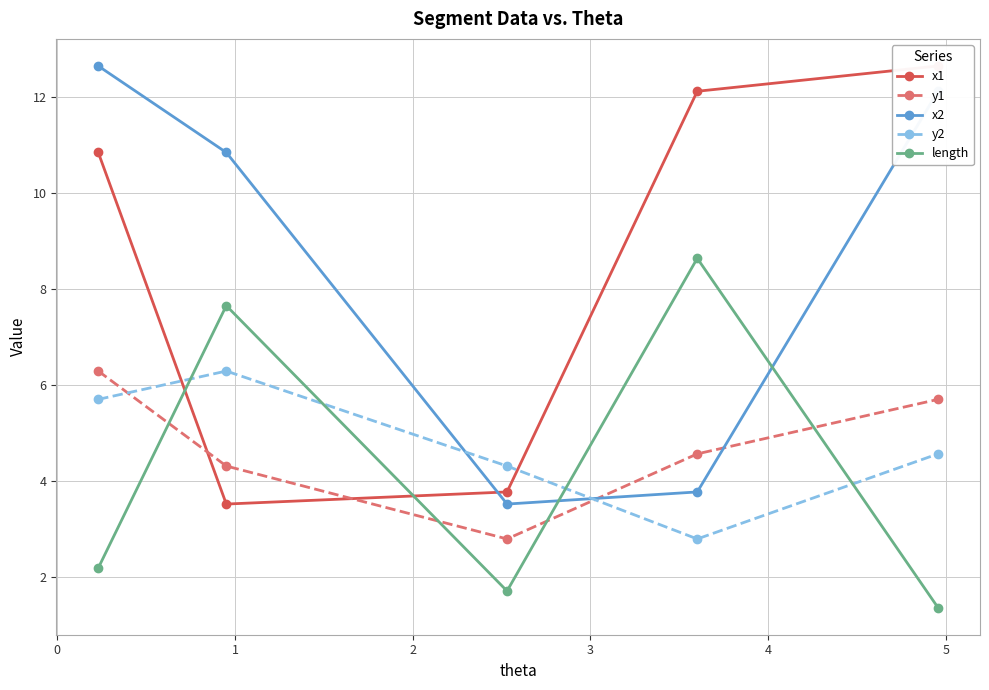

How many interior local valleys does the length series have?

1